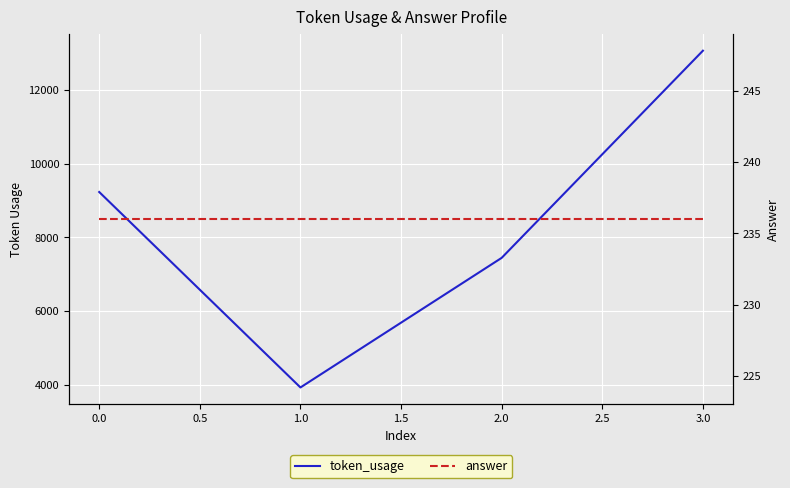

How many values in the token_usage series are below 9234?

2